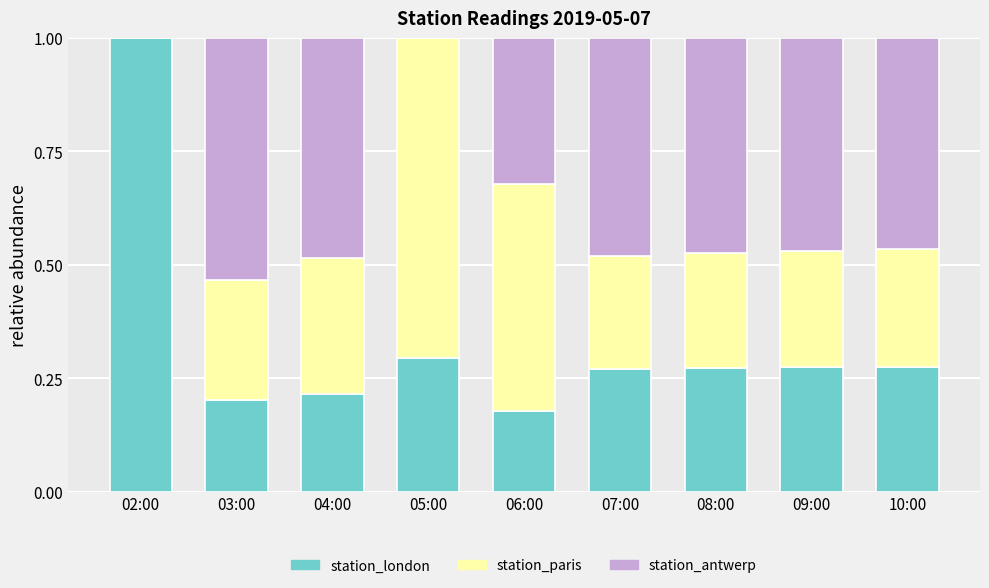

What is the highest value of the station_london series?

1.0